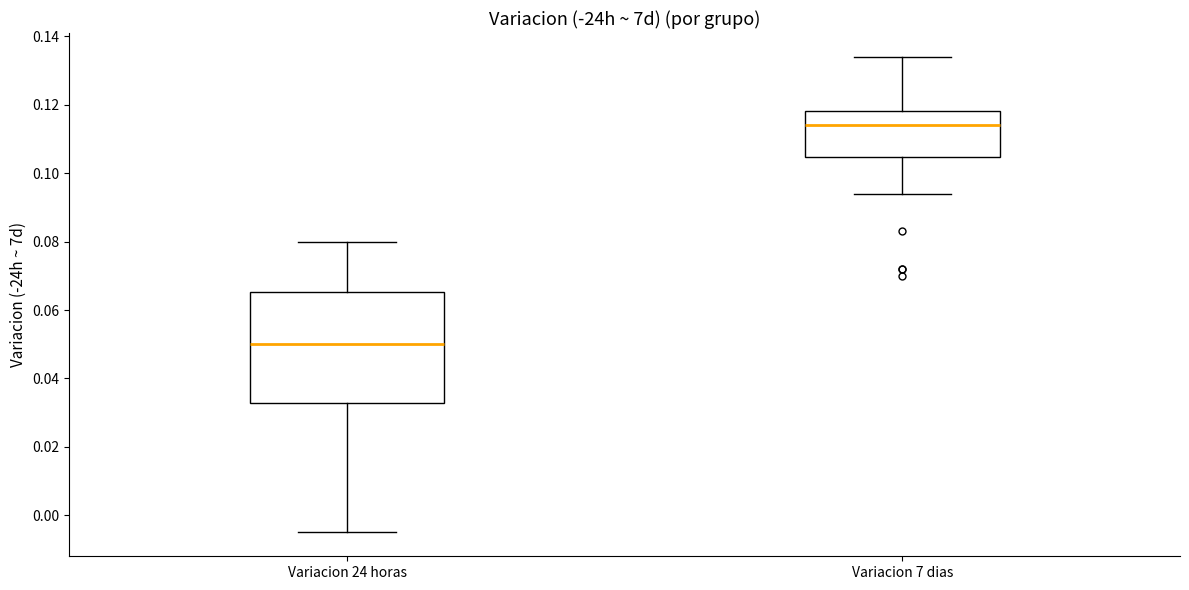

Reading left to right, transcribe this box plot: for each box, give where its median line is, the range the box spans, and where its two whiskers end, as read against the y-axis. The values are not printed on the chart, so give them approximately, as read against the axis.

Variacion 24 horas: median 0.050, box 0.032 to 0.066, whiskers -0.004 to 0.080
Variacion 7 dias: median 0.114, box 0.104 to 0.118, whiskers 0.094 to 0.134